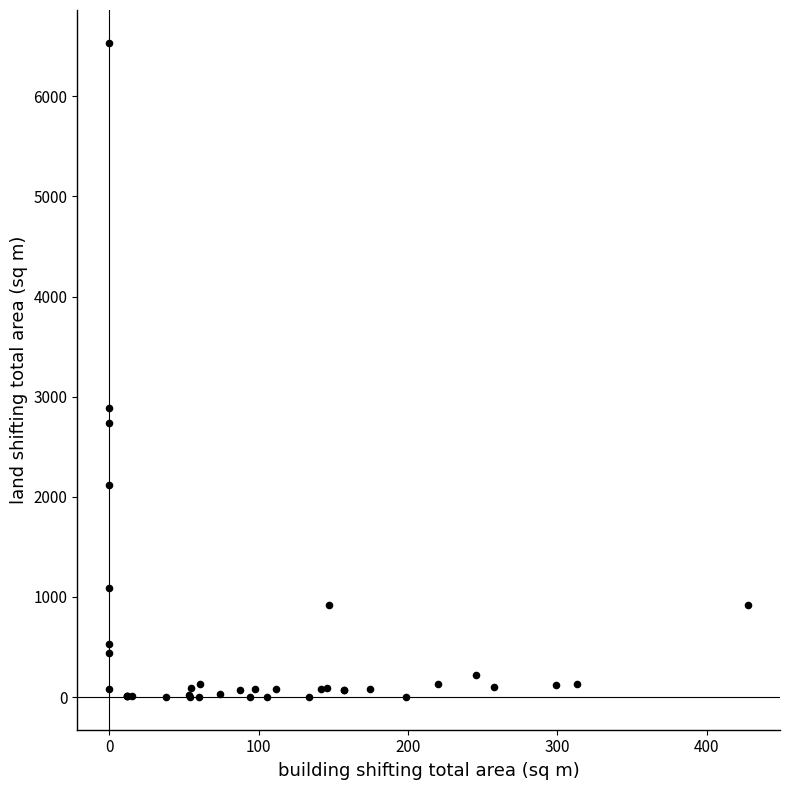

What Y value in the scatter plot is closest to 3267?

2888.5